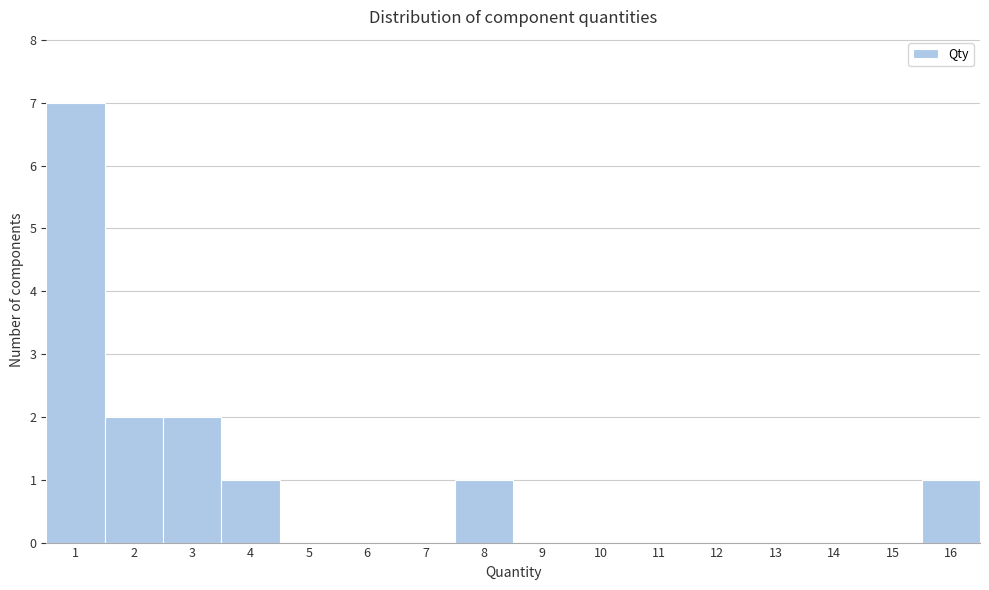

Over which range of the x-axis is the bar tallest?

0.5 to 1.5